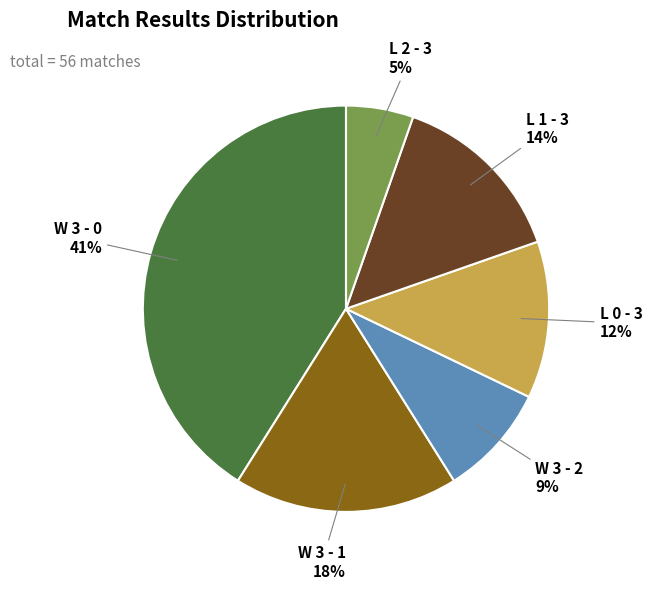

The L 2 - 3 slice represents 5% of the pie. True or false?

True